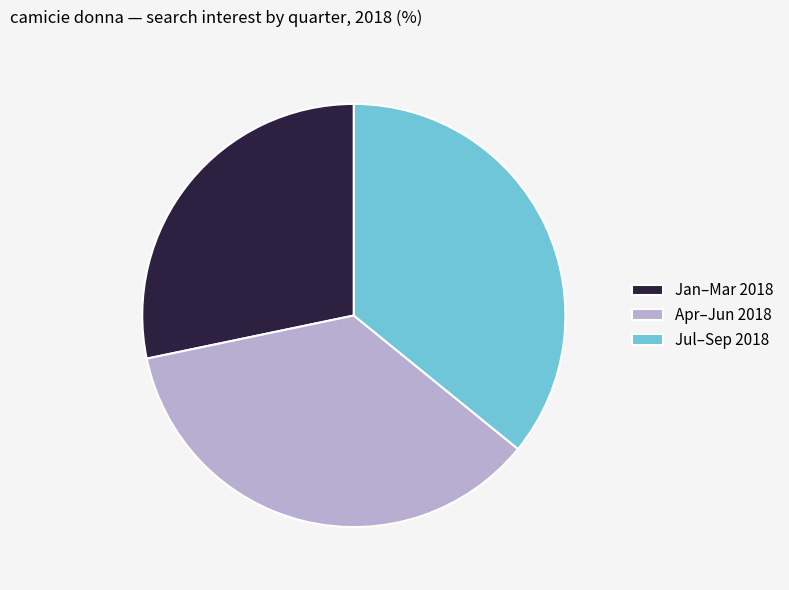

Combined, do Jan–Mar 2018 and Jul–Sep 2018 account for over 50%?

Yes